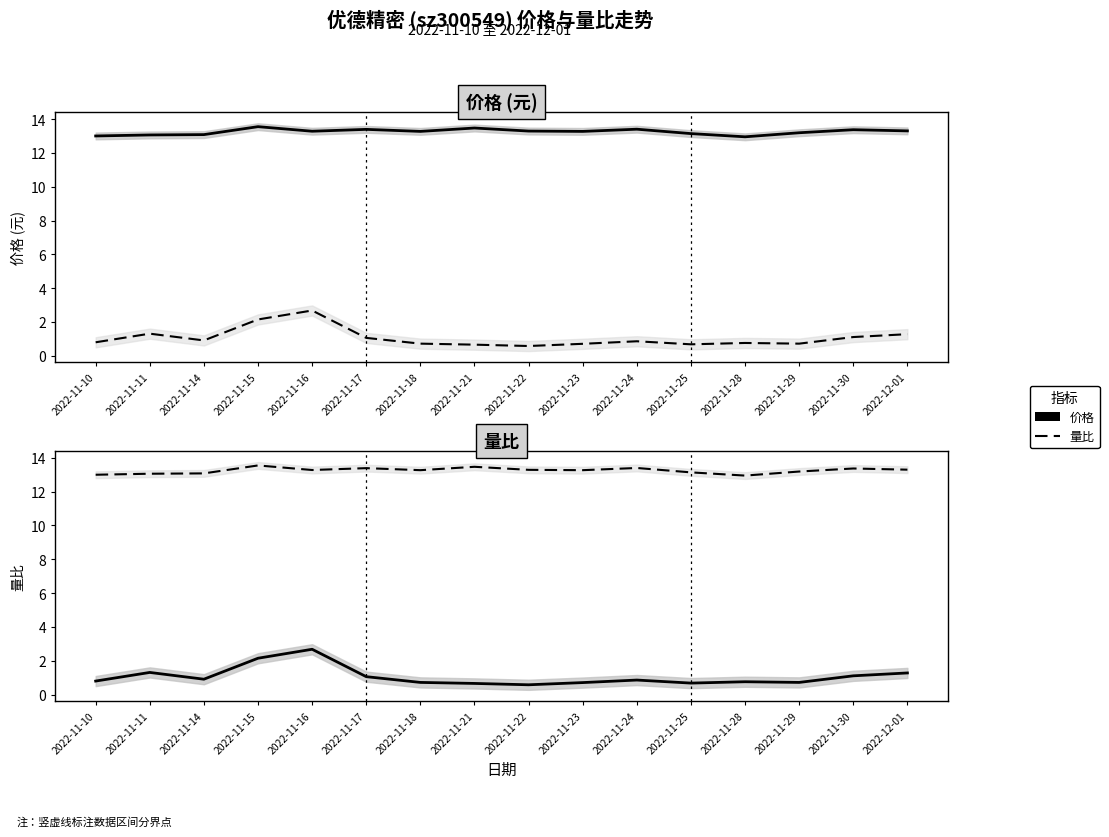

How many data points does each series have?

16